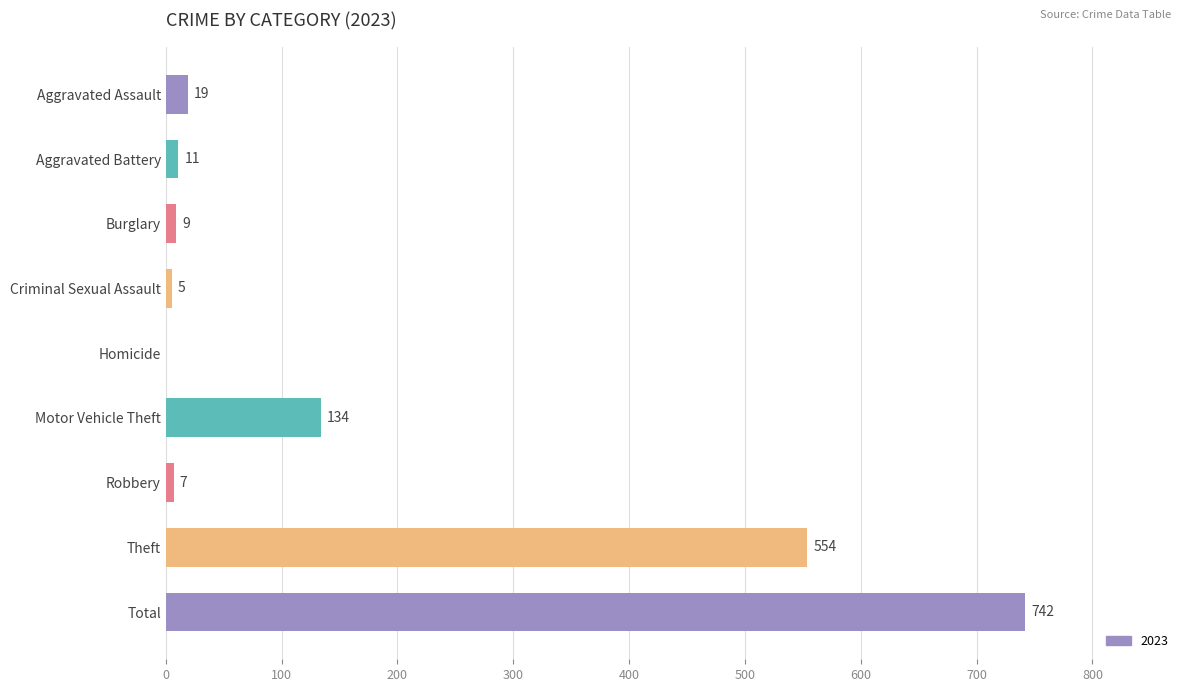

Between Aggravated Battery and Criminal Sexual Assault, which is larger?

Aggravated Battery